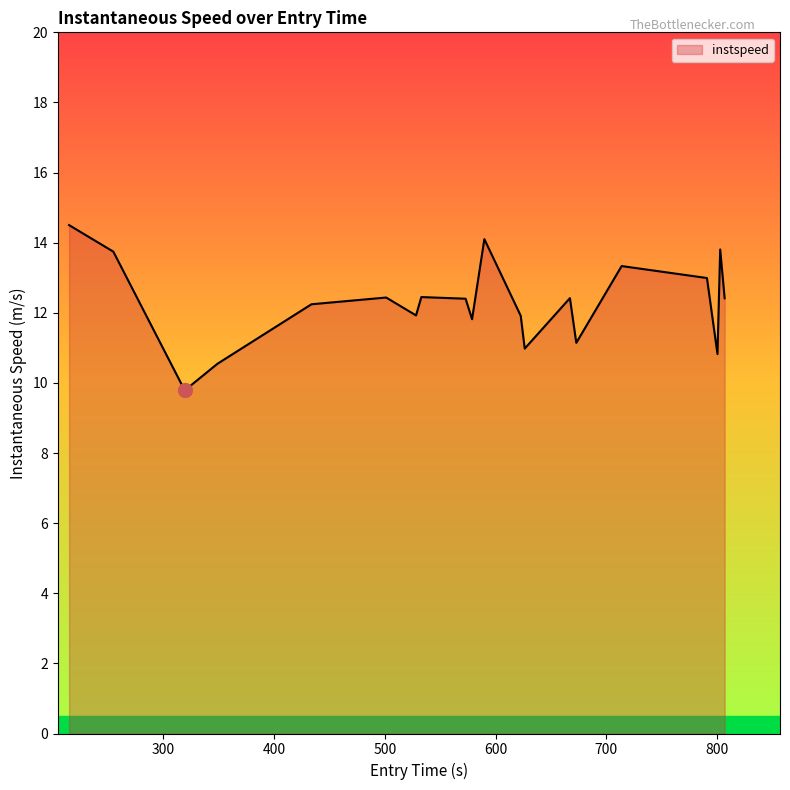

What is the difference between the maximum and minimum values?

4.7